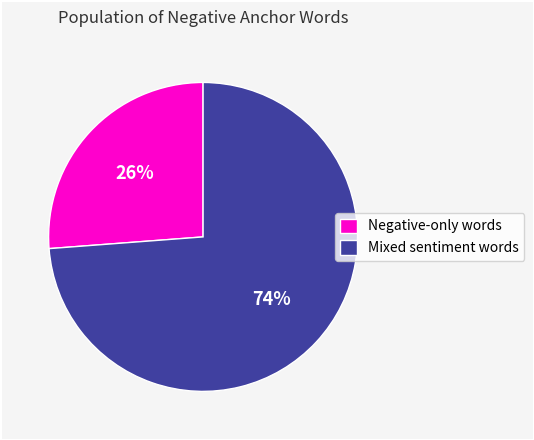

How many slices are in this pie chart?

2